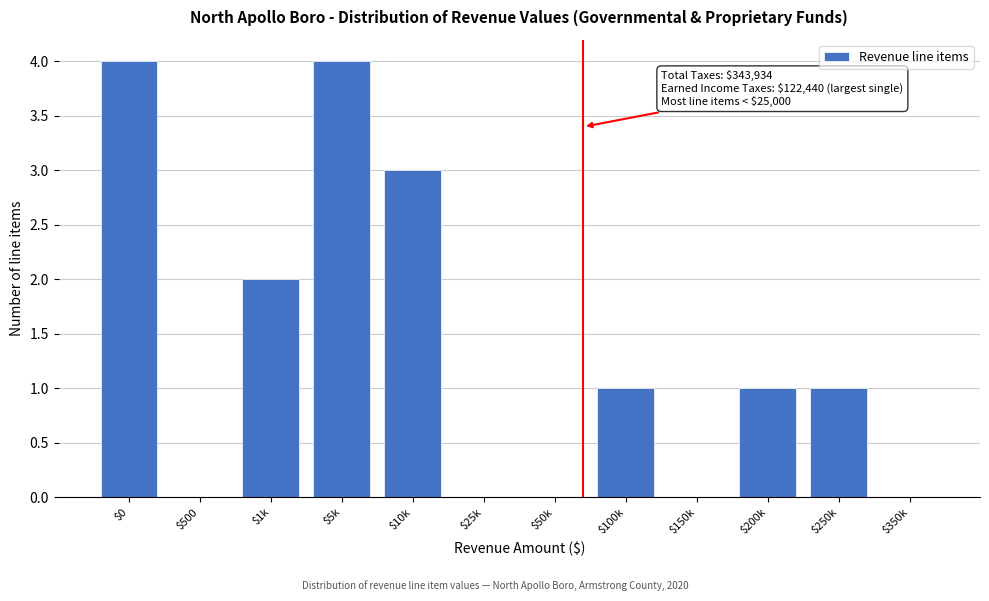

The chart shows a value of -2 at $25k. True or false?

False